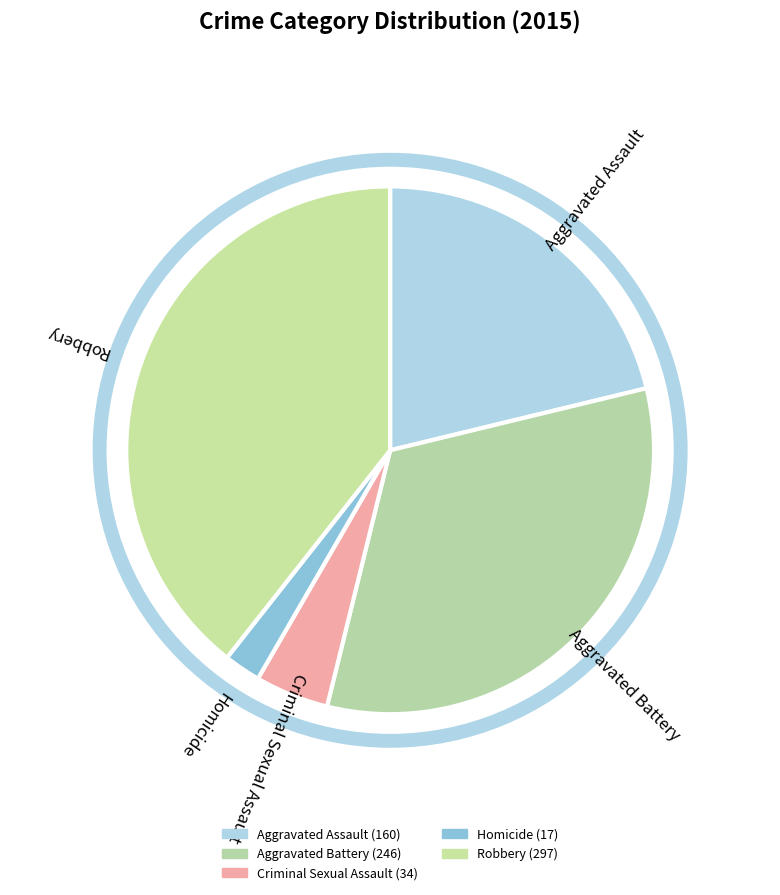

Which category has the biggest portion of the pie?

Robbery